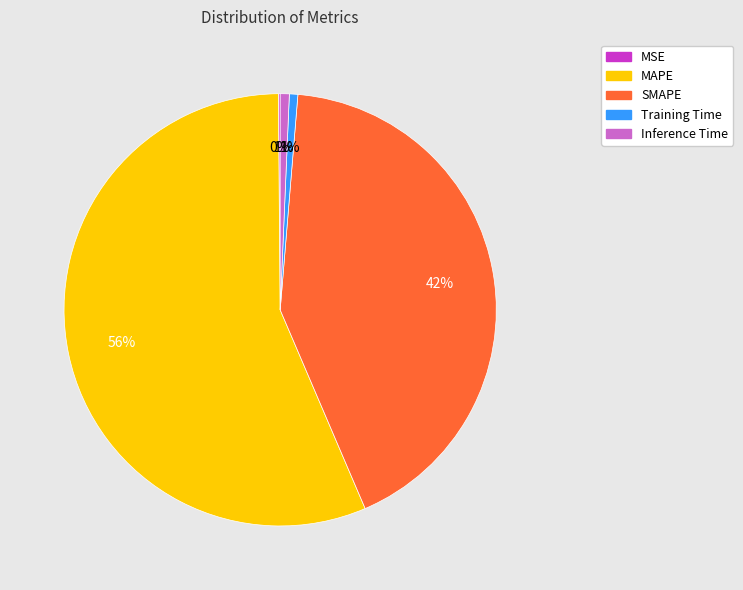

To the nearest percent, what is the difference between the largest and smallest slice percentages?

56%